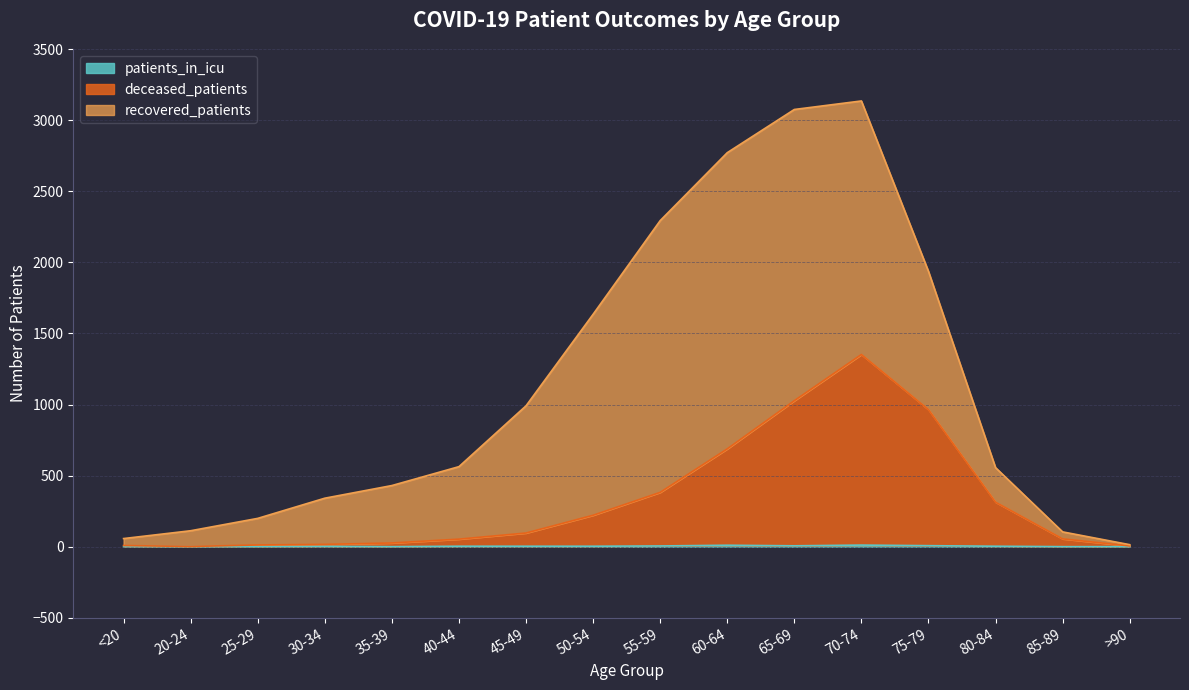

How many interior local valleys does the deceased_patients series have?

1